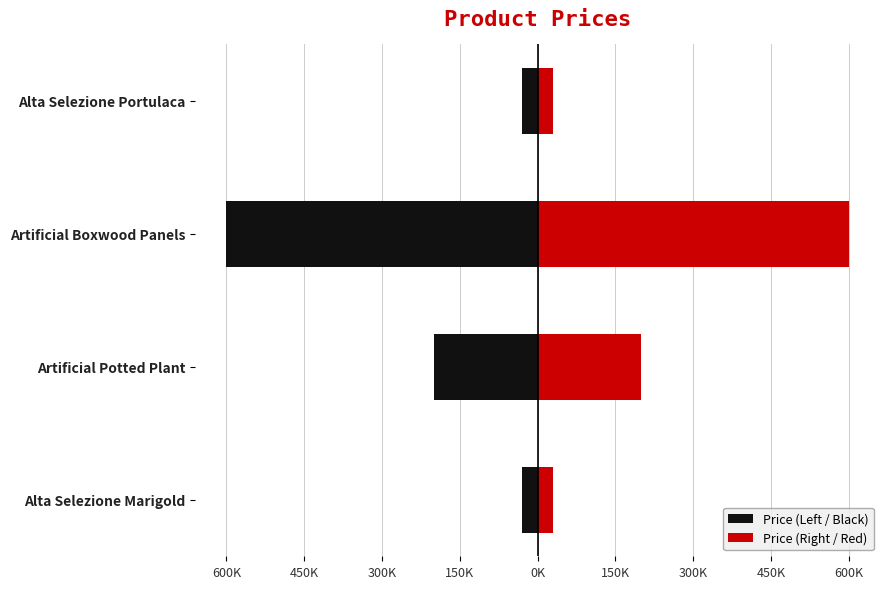

How many values in the Price (Right / Red) series are below 200000?

2